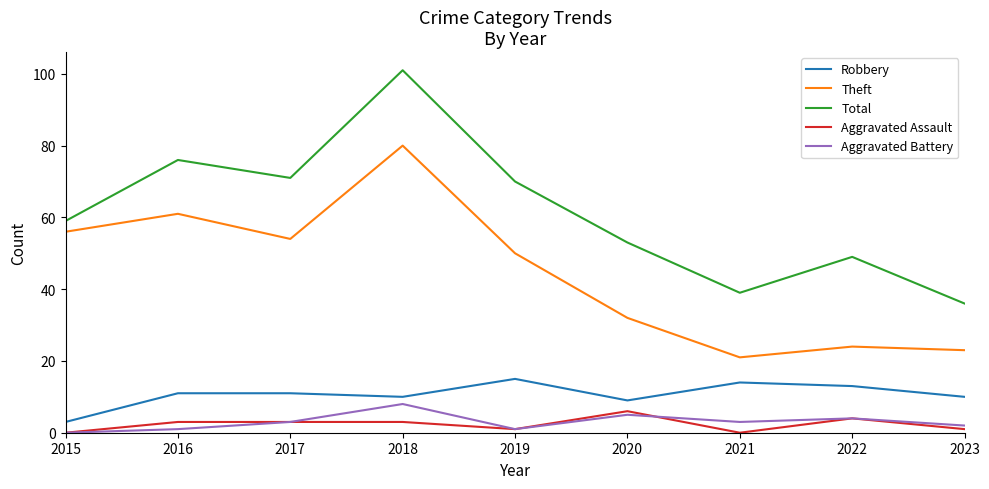

Which series ends up on top after the final intersection of Aggravated Assault and Aggravated Battery?

Aggravated Battery